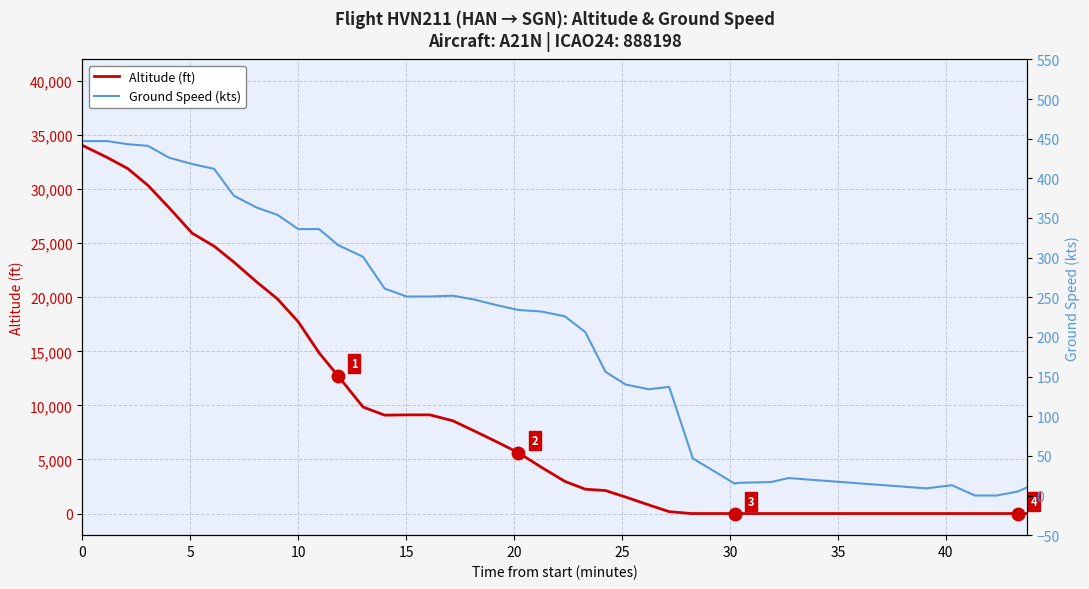

List the series in order of their peak value, lowest first.

Ground Speed (kts), Altitude (ft)